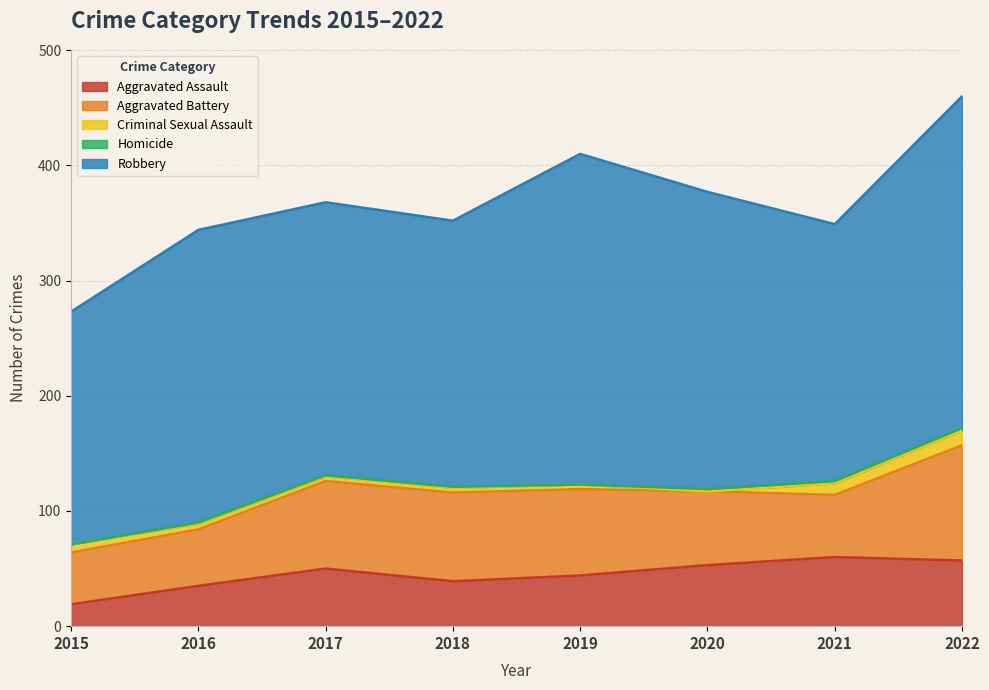

True or false: Aggravated Assault has a value of 38 at 2022.

False